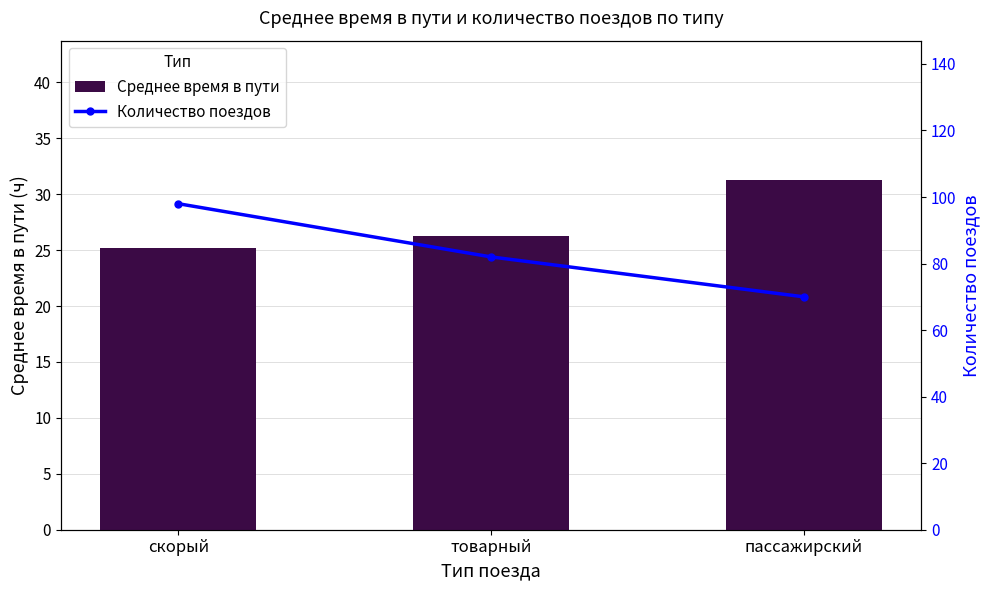

What is the difference between the second highest and minimum values in the Среднее время в пути series?

1.1